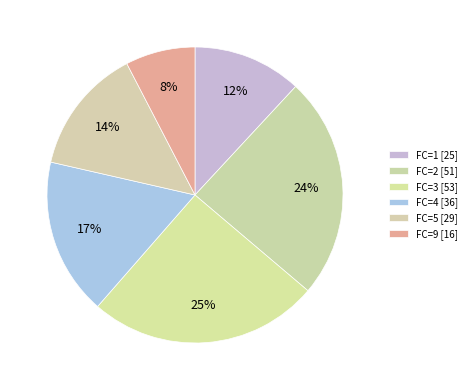

Count the number of slices in the pie.

6